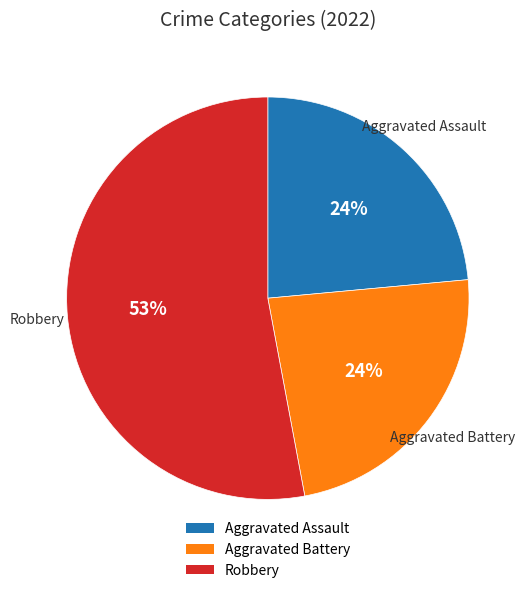

Do Aggravated Battery and Robbery together represent more than half of the pie?

Yes